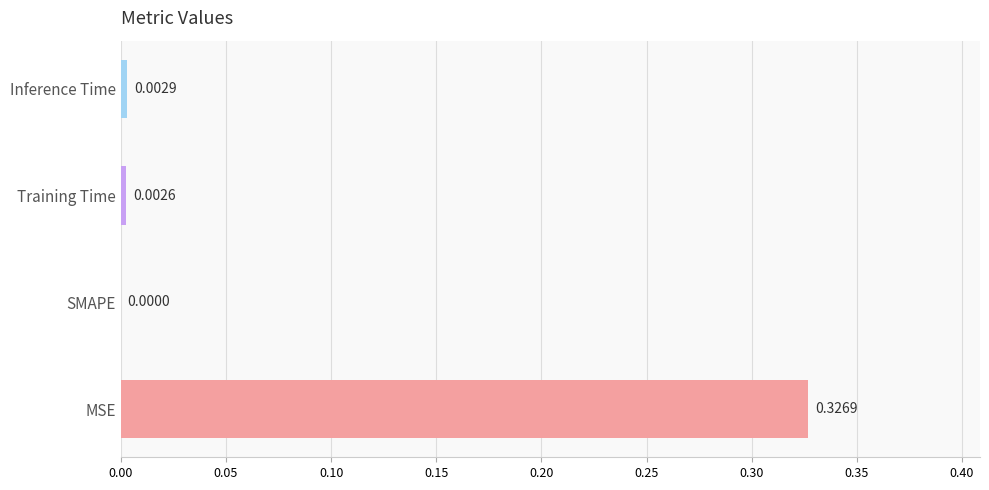

At which label is the value closest to 0?

SMAPE